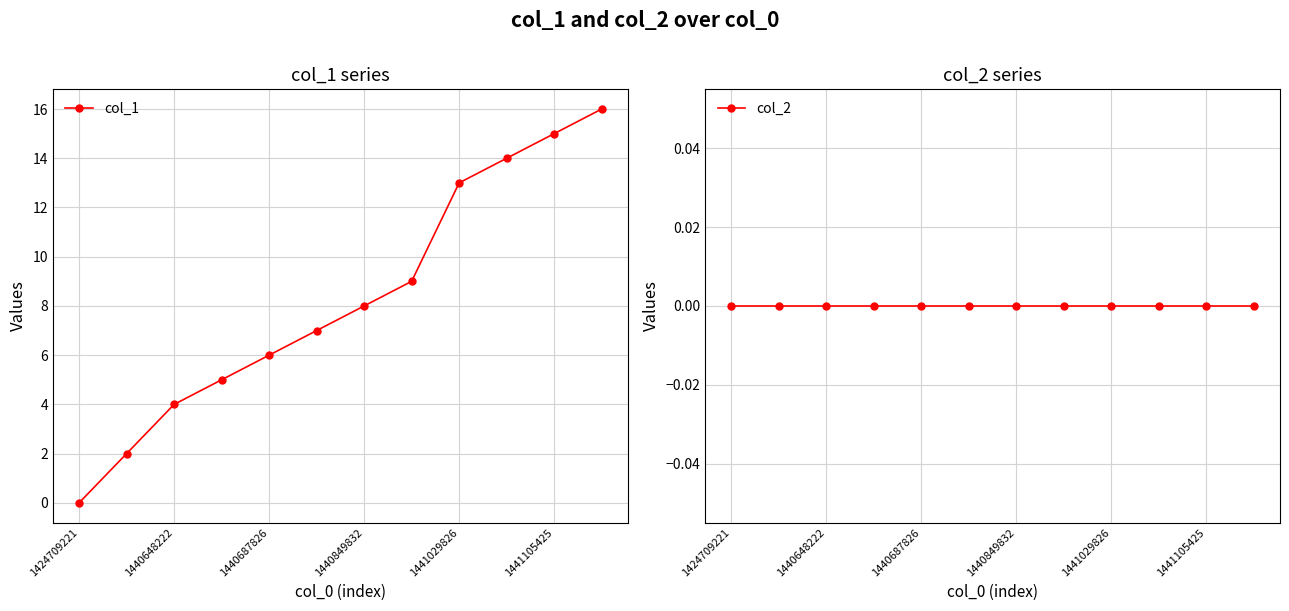

What is the difference between the maximum and minimum values in the col_1 series?

16